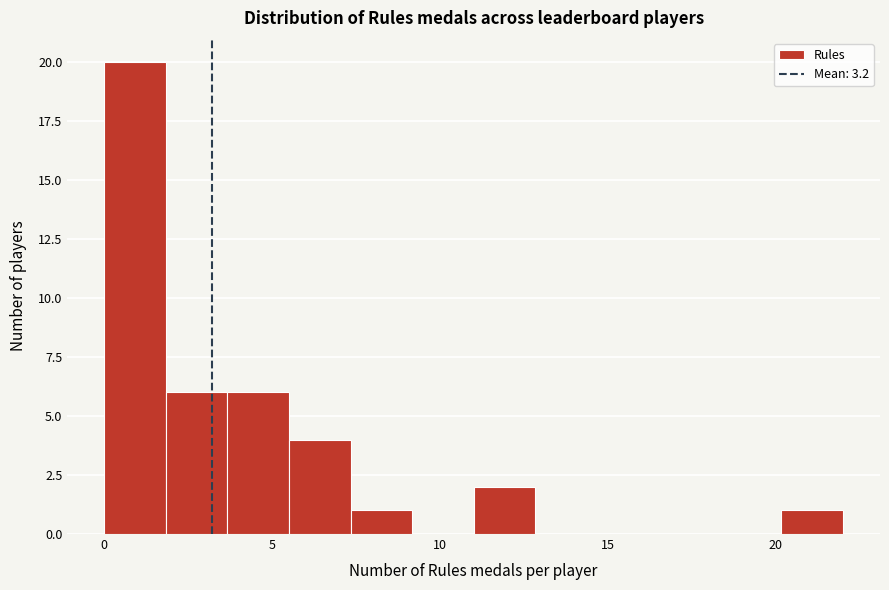

Around what value on the x-axis is the tallest bar? Give the approximate position of its centre, as read against the axis.

1.0